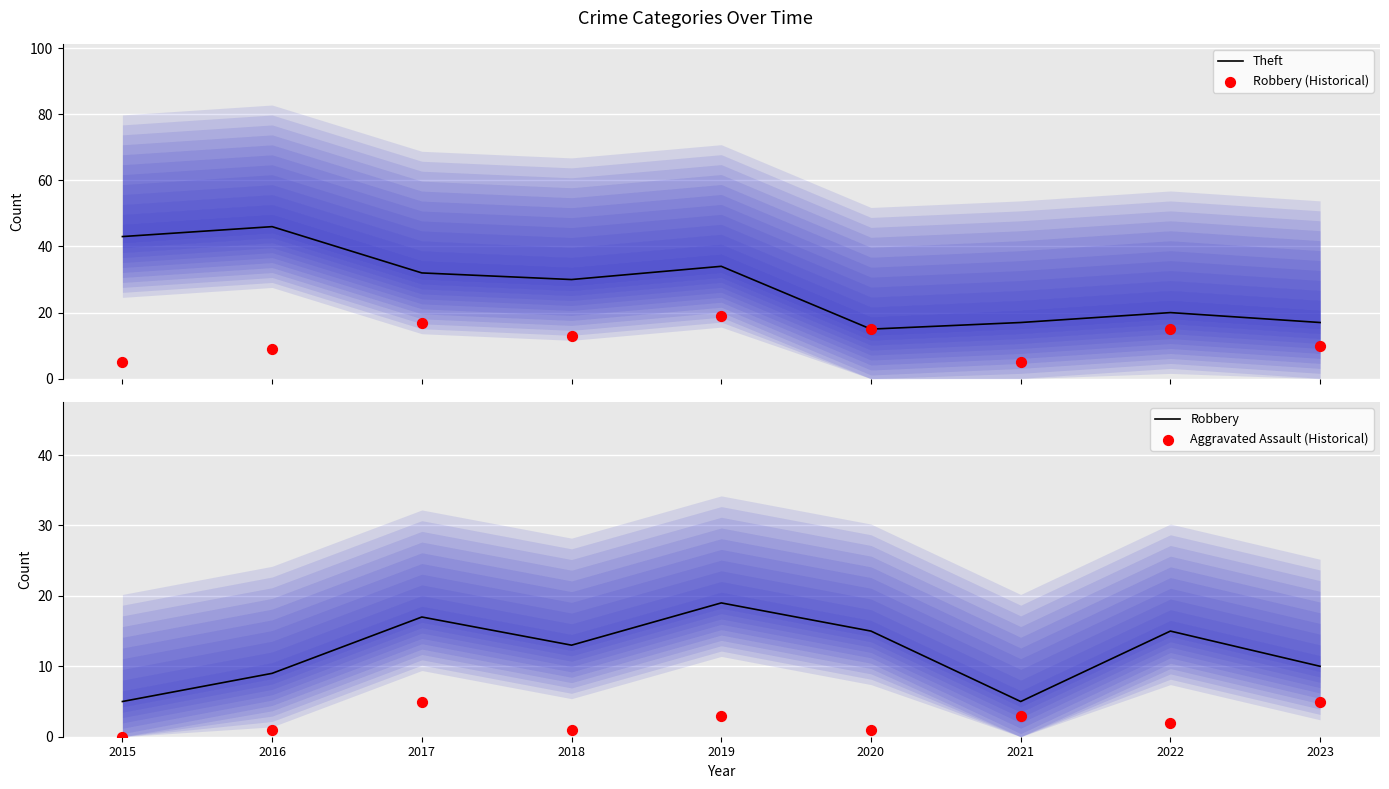

What is the total value across all series at 2018?

57